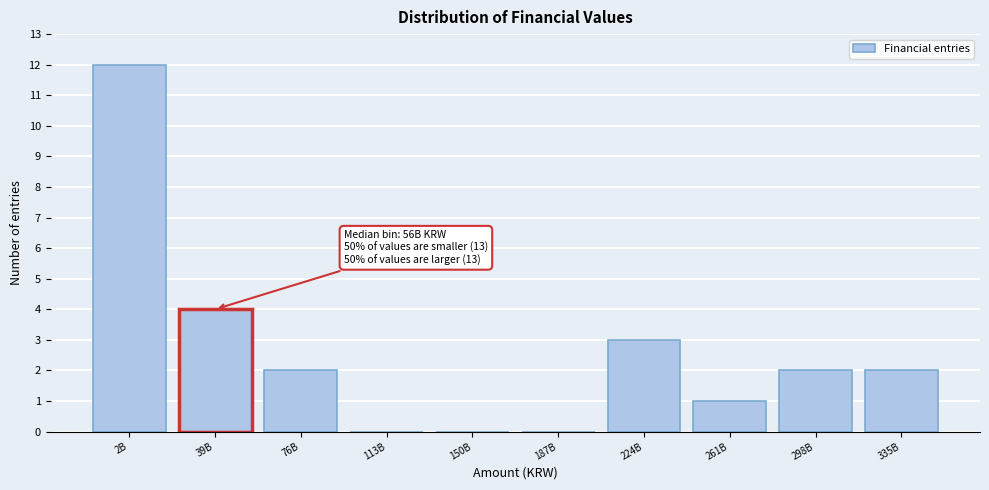

Reading left to right, what are all the values shown in this chart?

2B=12	39B=4	76B=2	113B=0	150B=0	187B=0	224B=3	261B=1	298B=2	335B=2